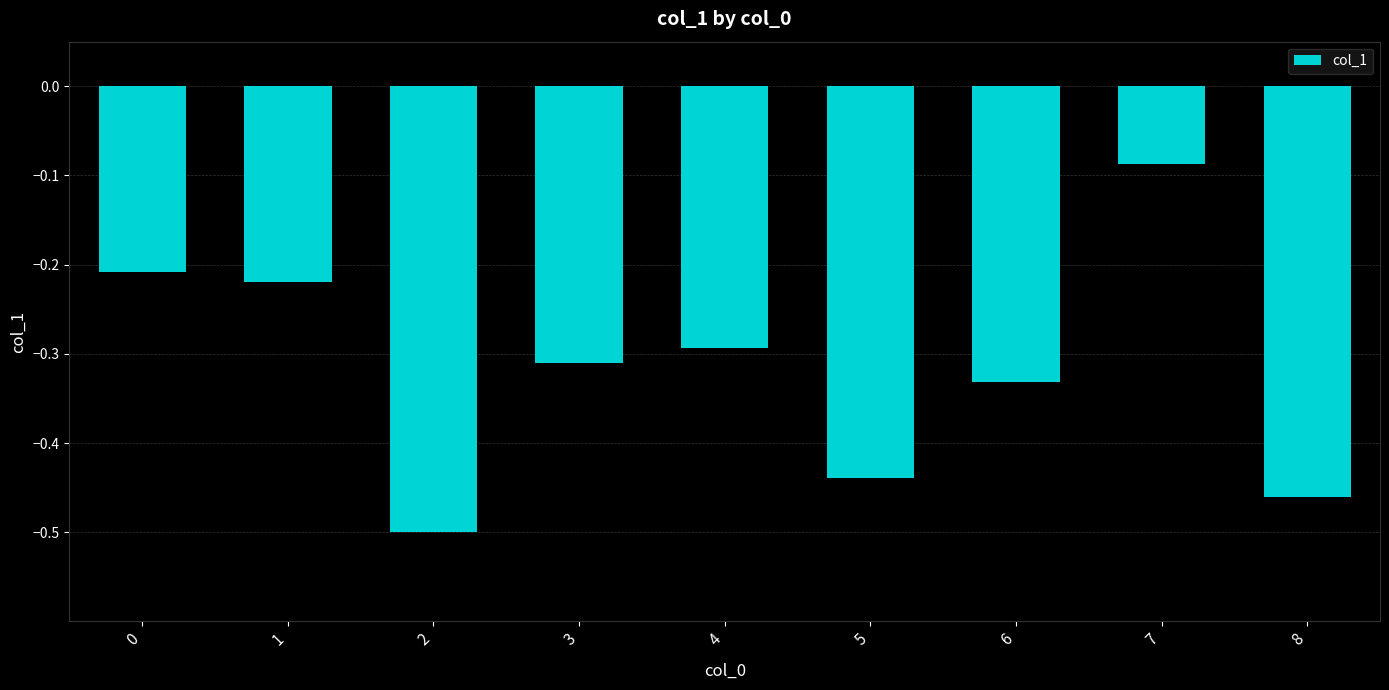

What is the change in value from 2 to 4?

+0.2